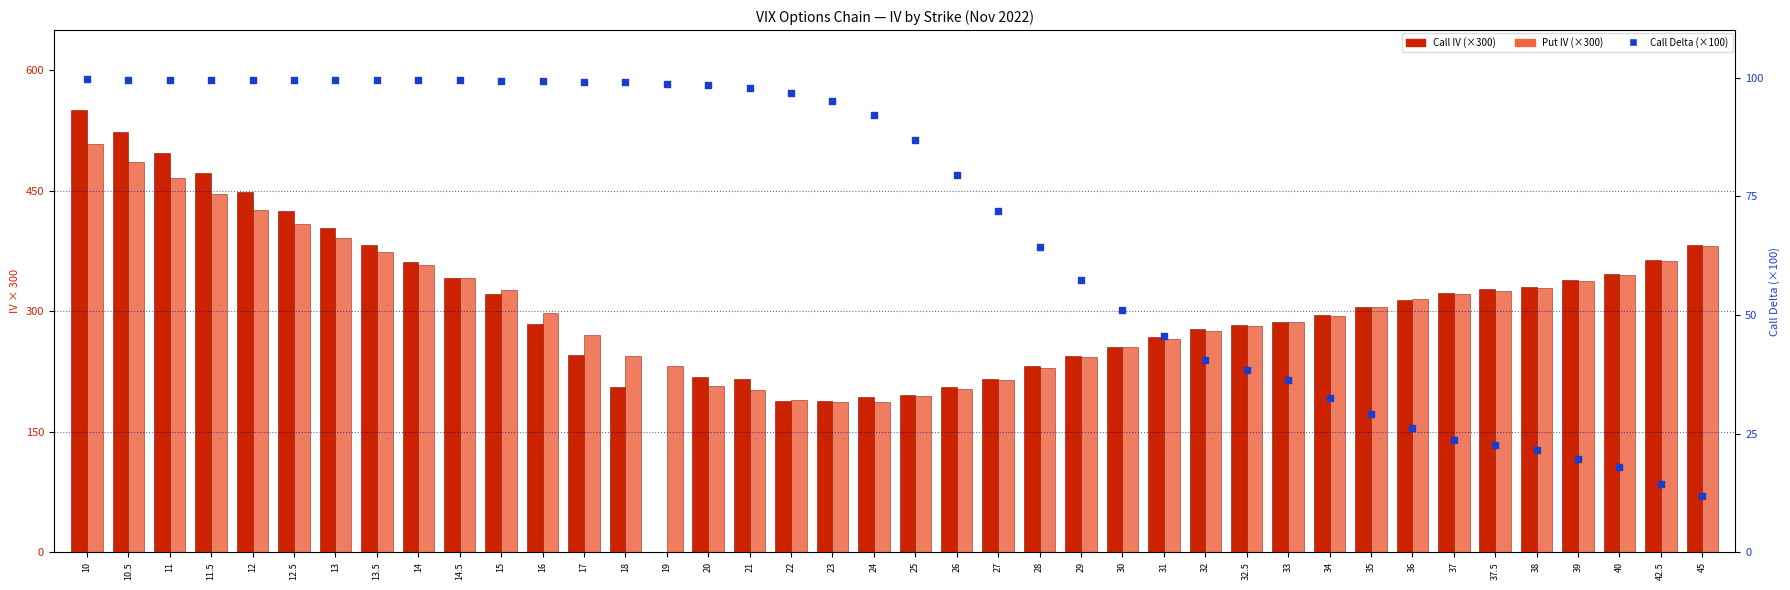

At which category is the sum across all series the highest?

10